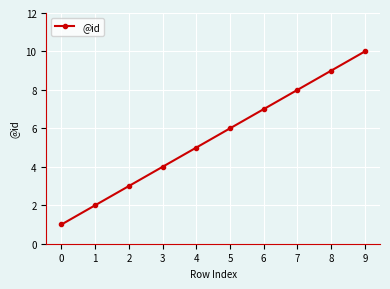

True or false: the data shows 16 at 9.

False